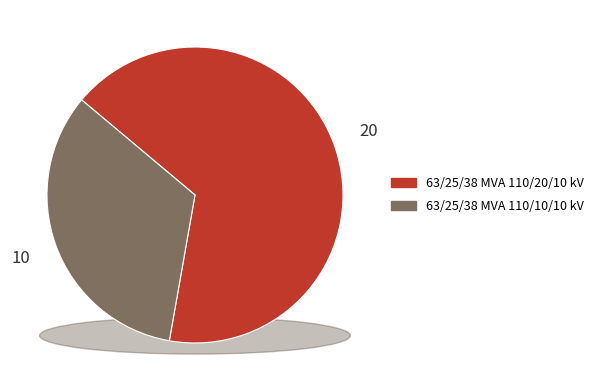

To the nearest percent, what portion does 63/25/38 MVA 110/20/10 kV represent?

67%